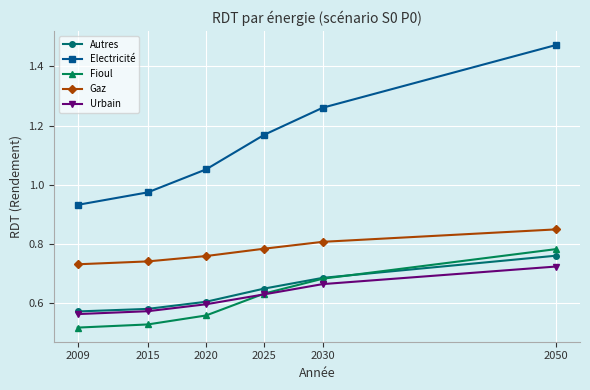

Is it true that Autres equals 0.6 at 2025?

True